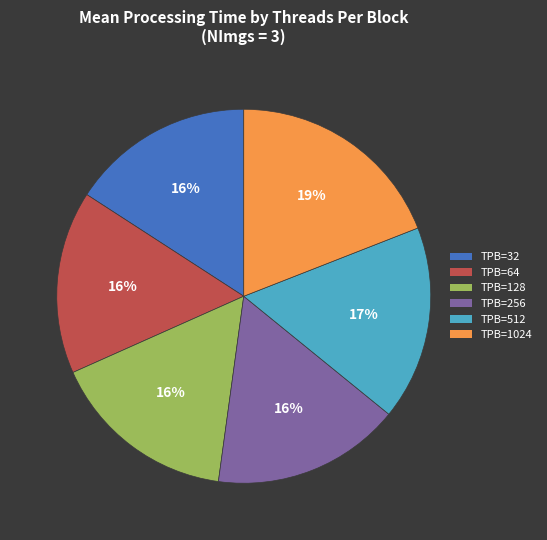

What is the ratio of the value at TPB=32 to the value at TPB=1024?

0.8